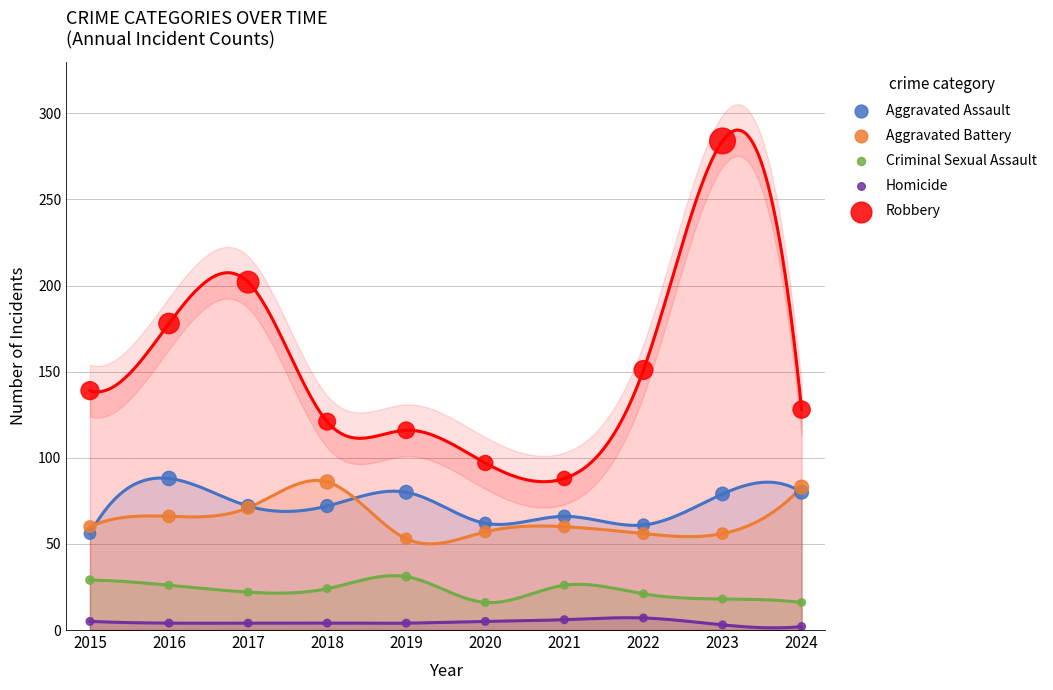

Which series reaches the minimum Y coordinate?

Homicide